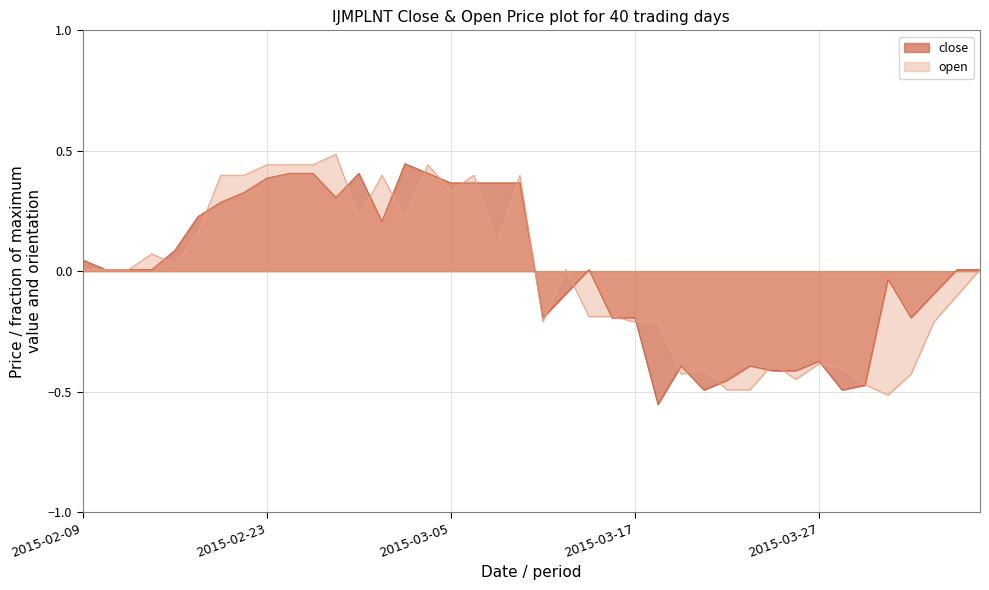

Read the close value at 2015-02-13.

0.1